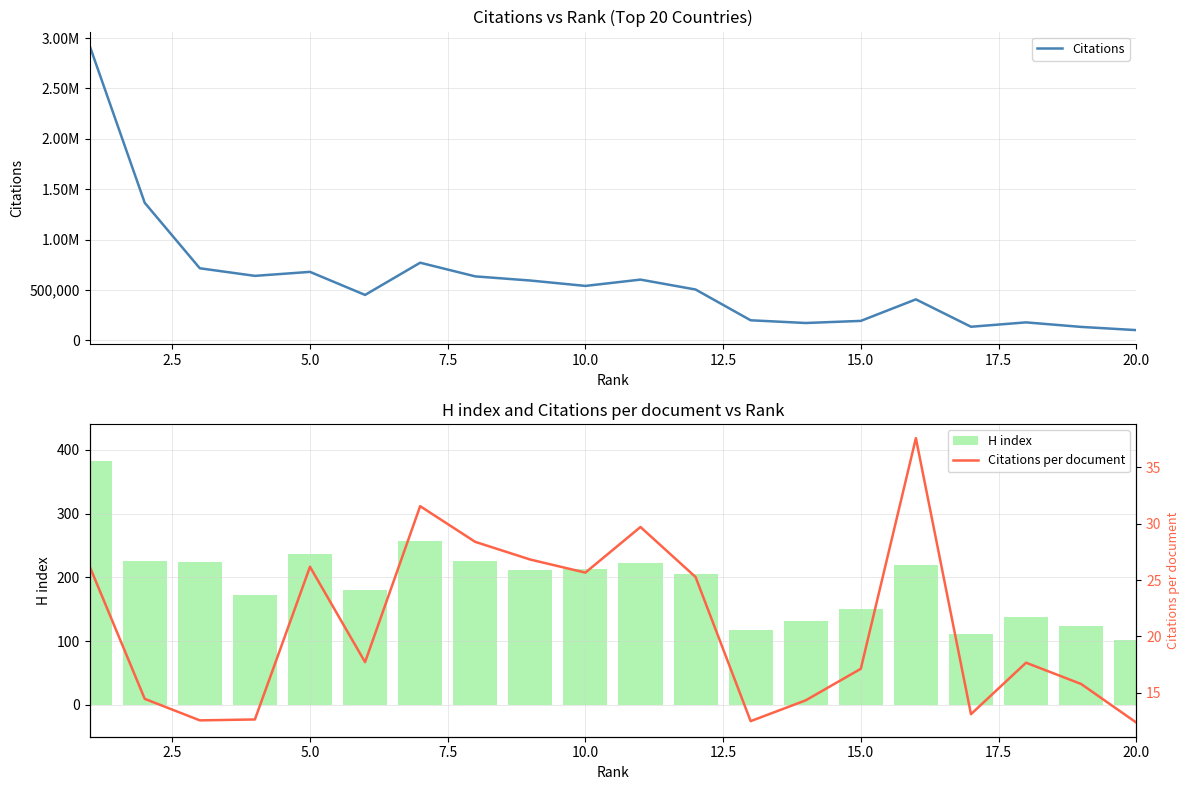

The H index series shows 58 at 10.0. True or false?

False